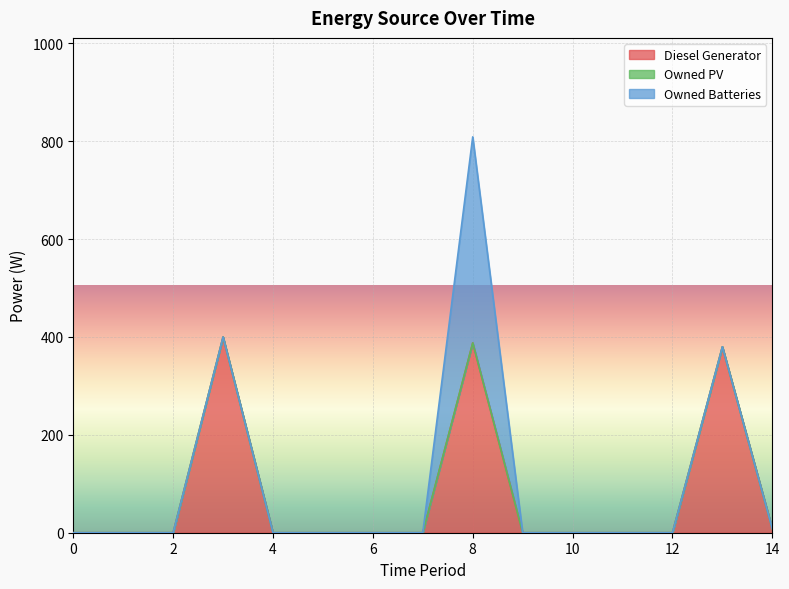

True or false: Diesel Generator and Owned Batteries cross at least once.

False